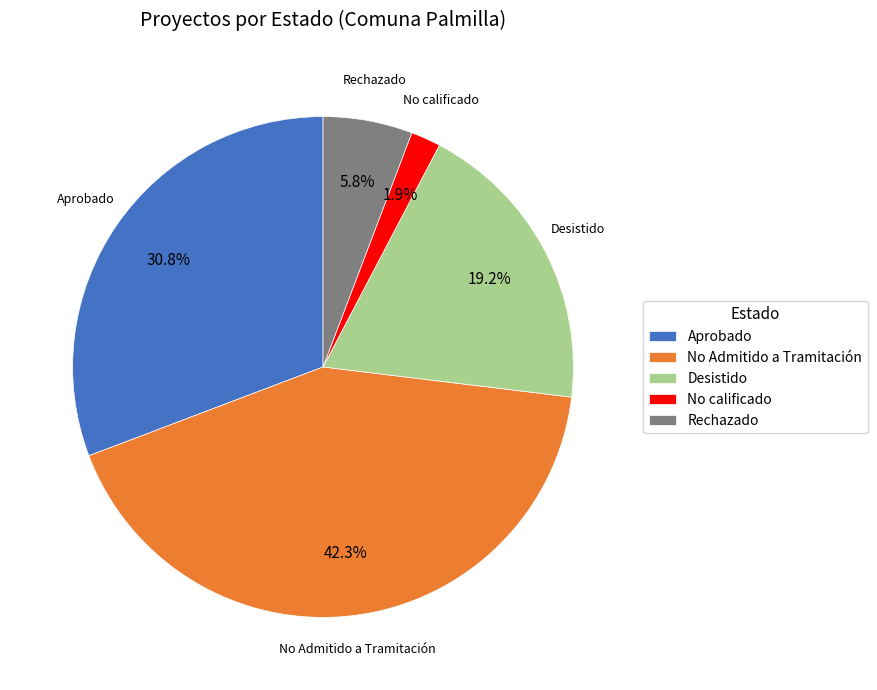

Does any single category account for the majority?

No